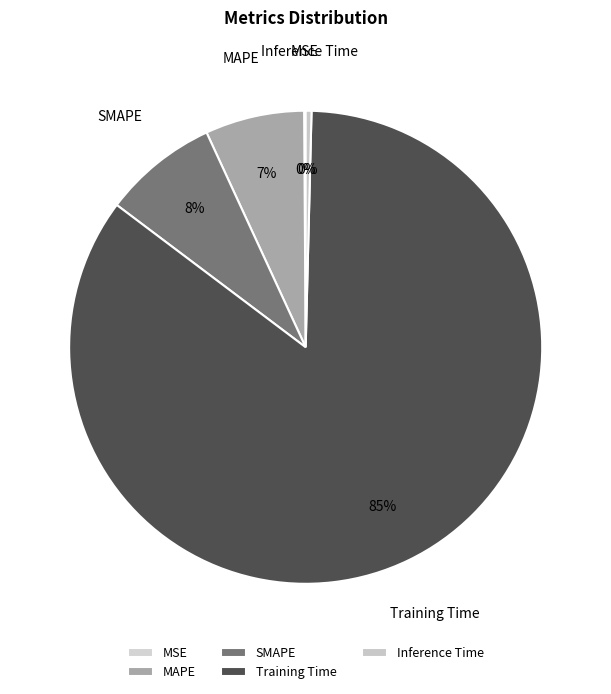

Does any single category account for the majority?

Yes